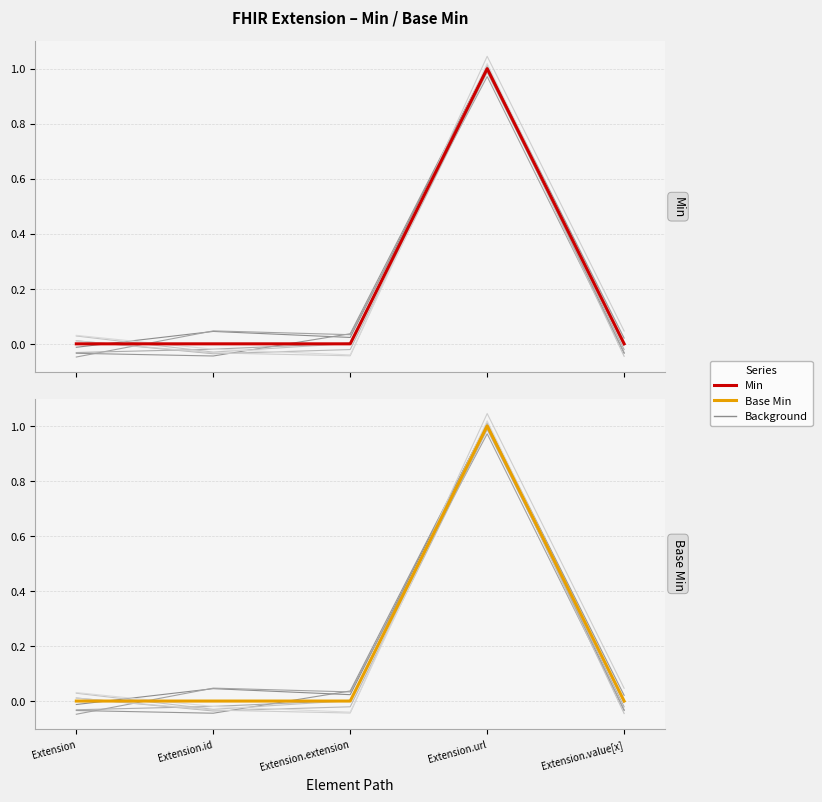

How many data points in Base Min are above 0?

1